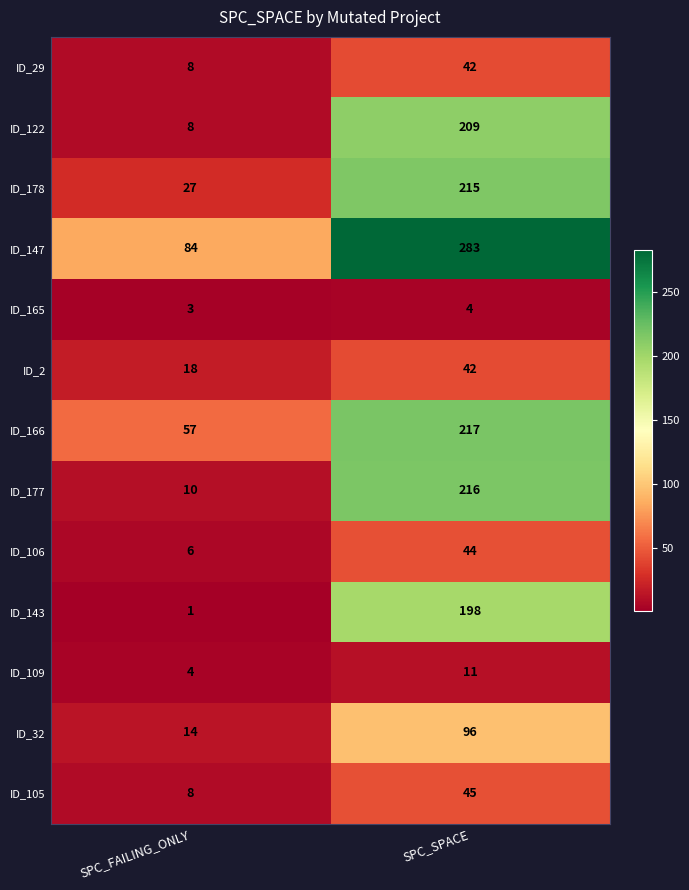

How many distinct data groups are displayed?

13